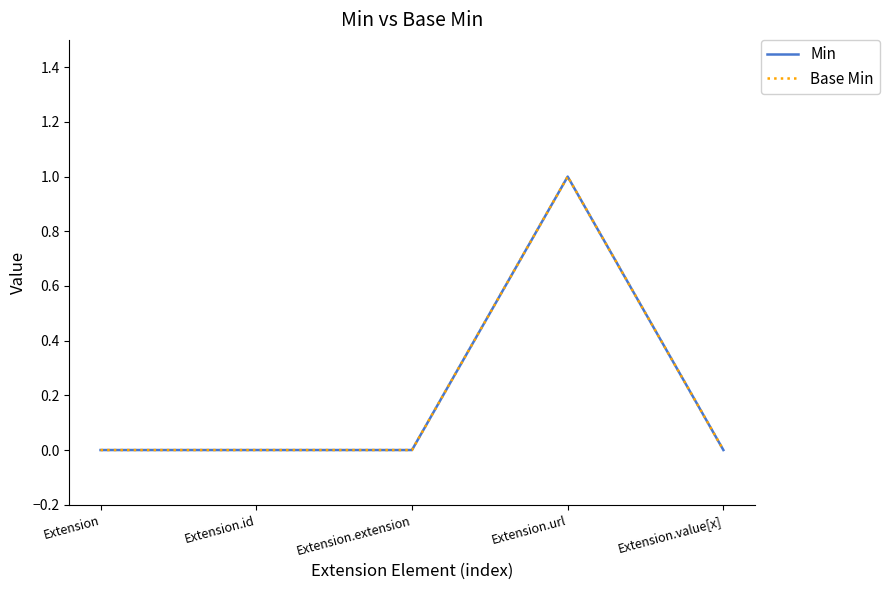

Does the chart display data point markers on the line(s)?

No